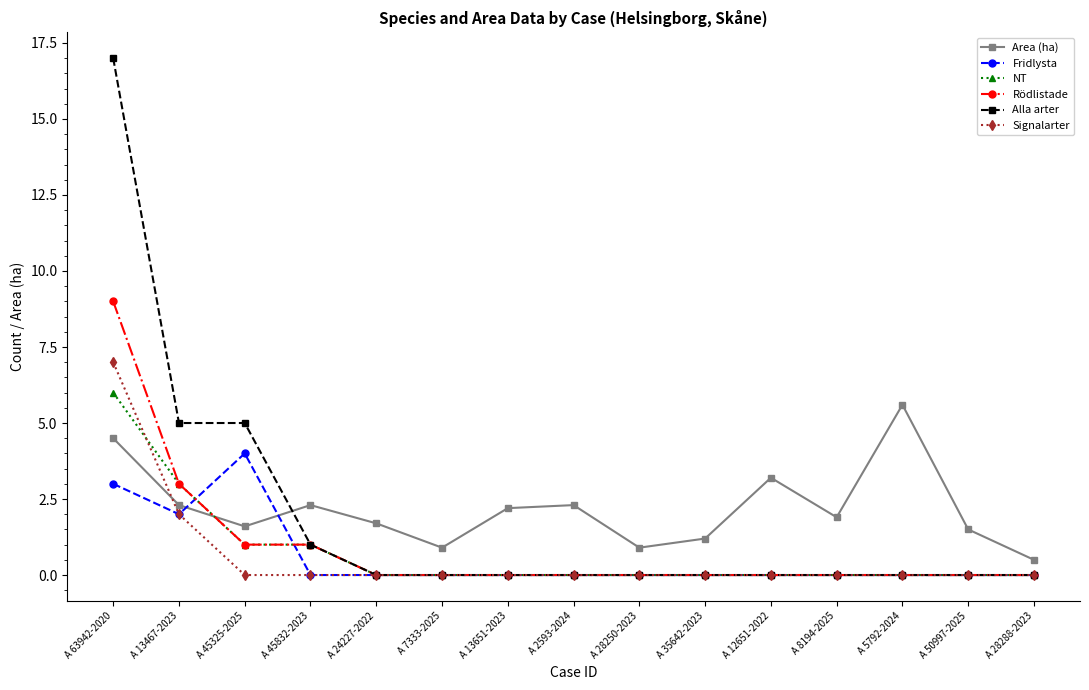

What are all the series names shown in the legend?

Area (ha), Fridlysta, NT, Rödlistade, Alla arter, Signalarter